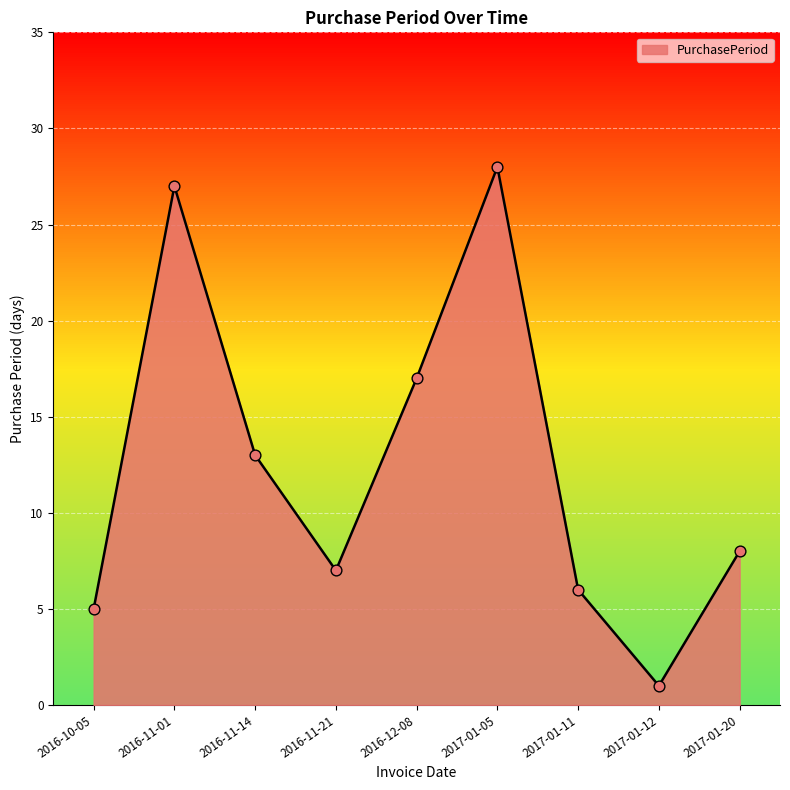

What is the change in value from 2016-10-05 to 2017-01-11?

+1